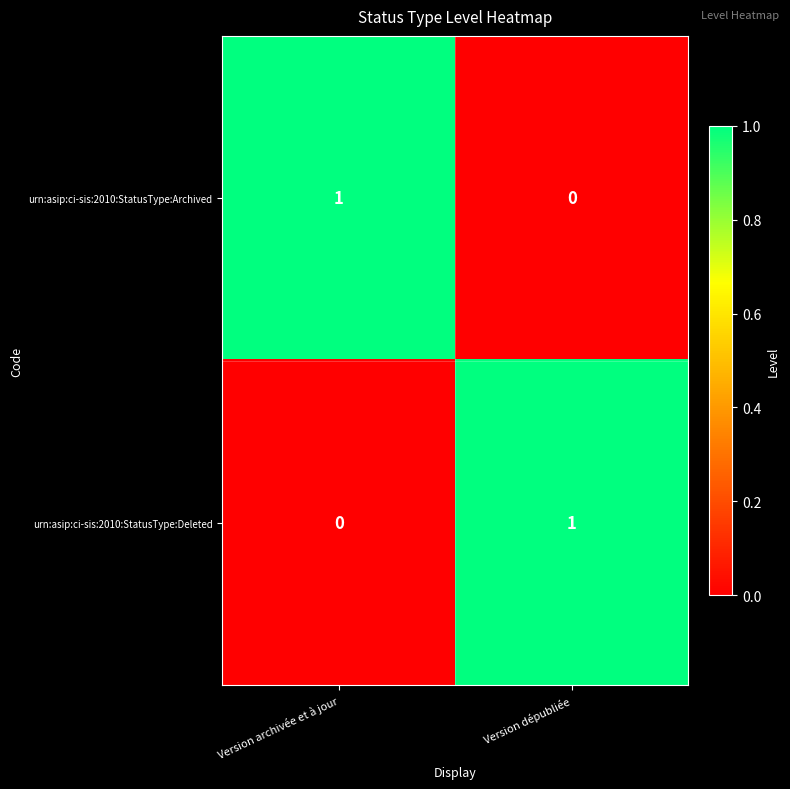

What is the maximum value shown in the chart?

1